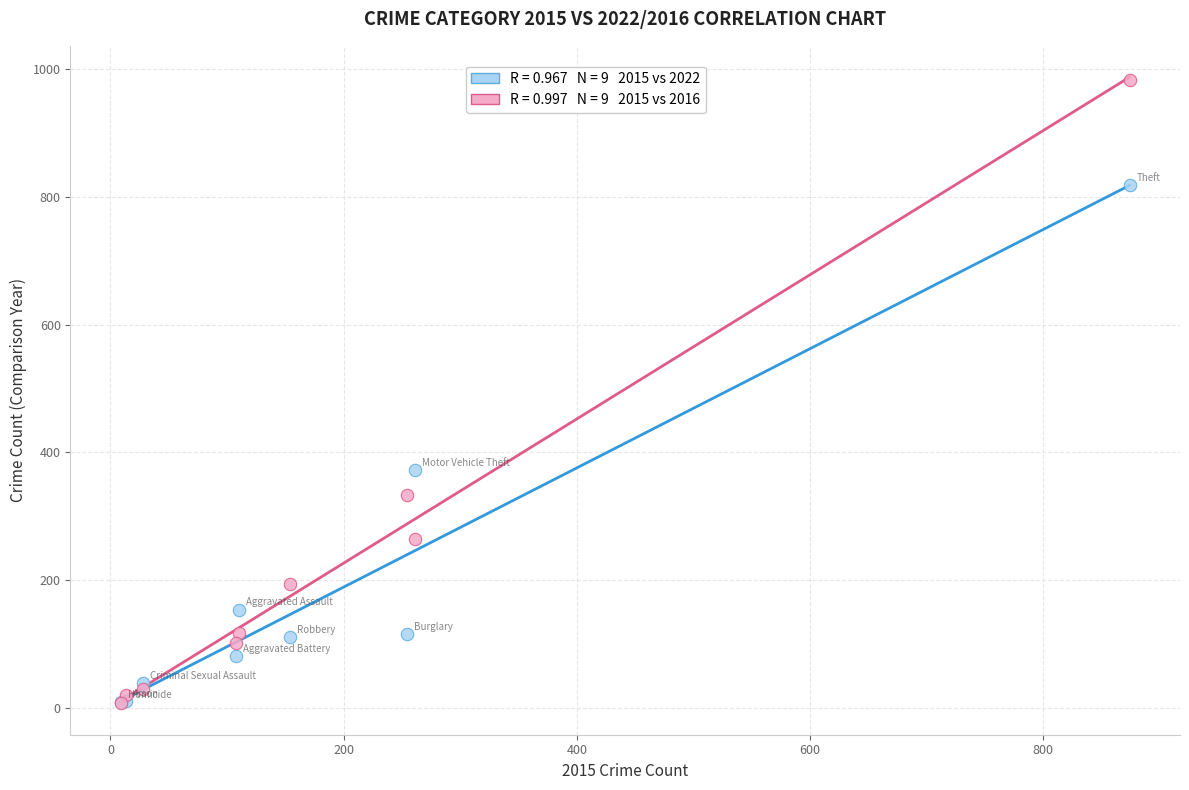

Across all series, what Y value is closest to 495?

373